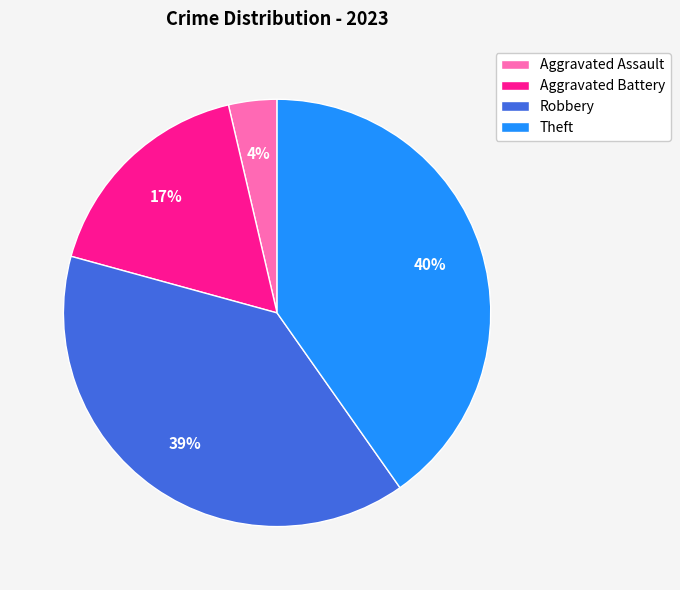

How many slices are in this pie chart?

4